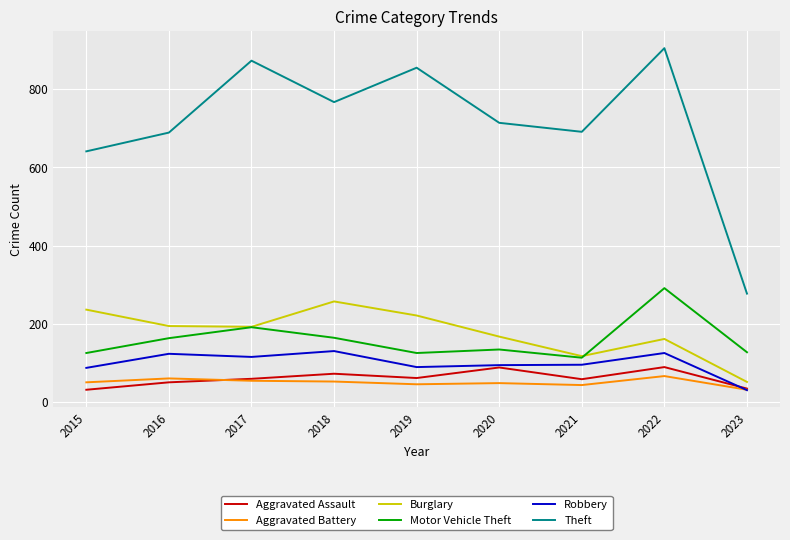

Does the chart display data point markers on the line(s)?

No